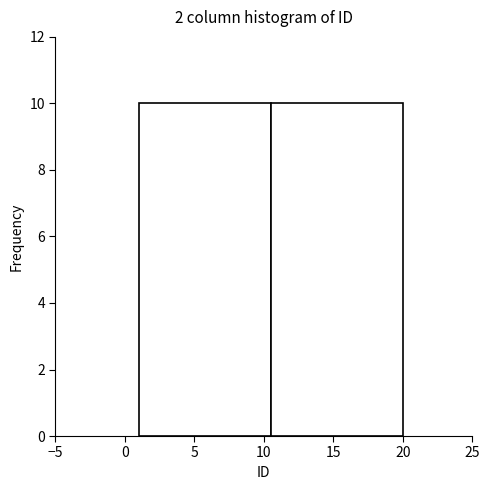

Reading left to right, list every bar in this chart as the range it spans on the x-axis followed by its height. The values are not printed on the chart, so give them approximately, as read against the axis.

1.0 to 10.5: 10
10.5 to 20.0: 10